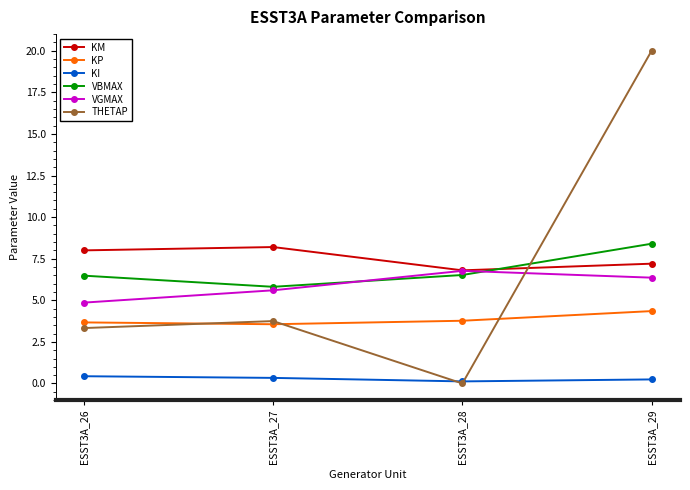

True or false: VBMAX and KI intersect in this chart.

False